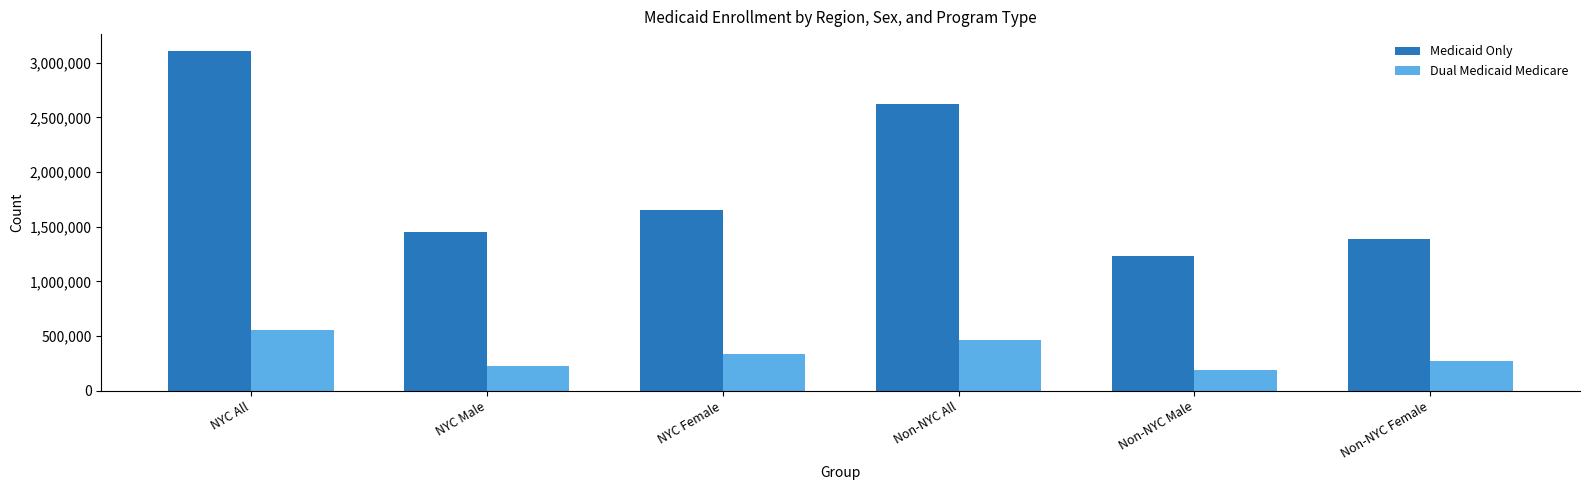

What is the difference between the maximum and minimum values in the Dual Medicaid Medicare series?

369805